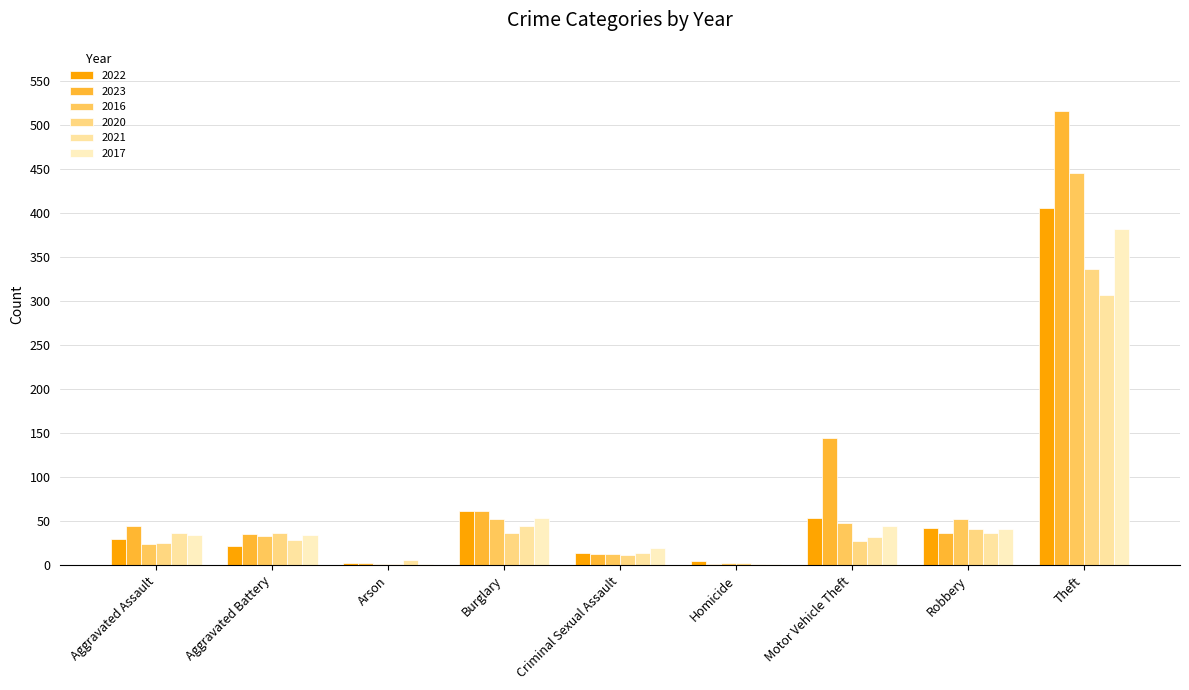

What is the highest value of the 2022 series?

406